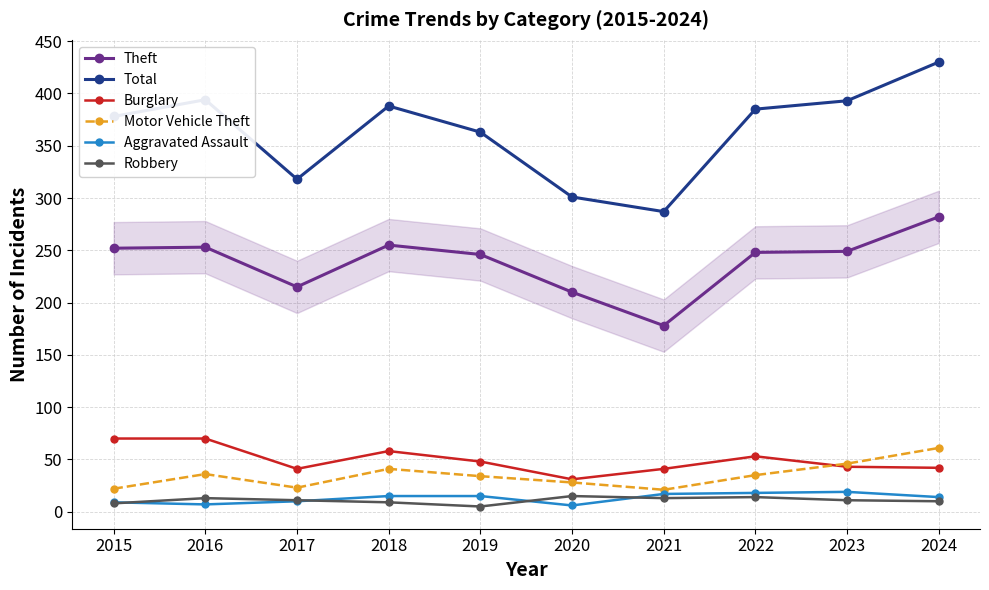

What is the difference between the highest and lowest values at 2015?

370